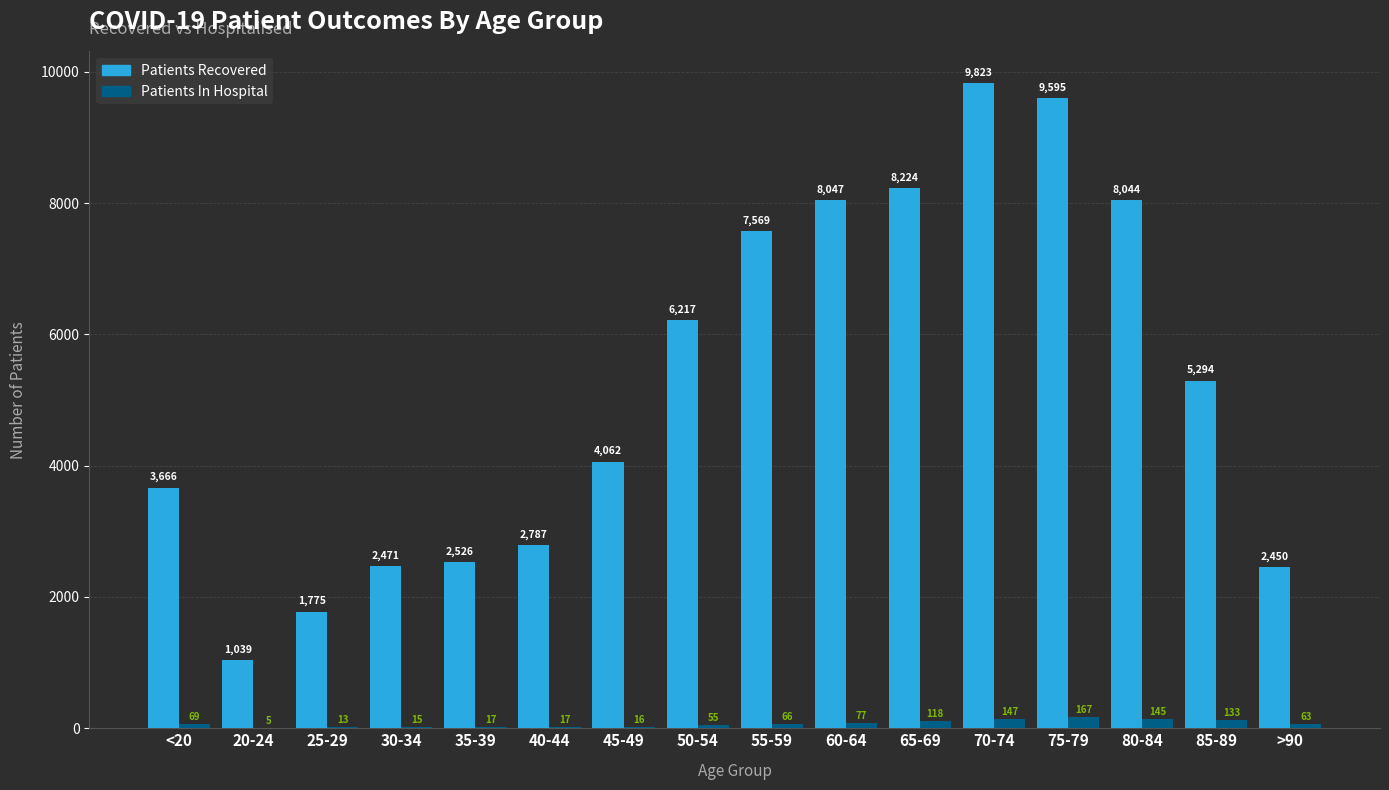

Which label corresponds to the largest value in the chart?

70-74